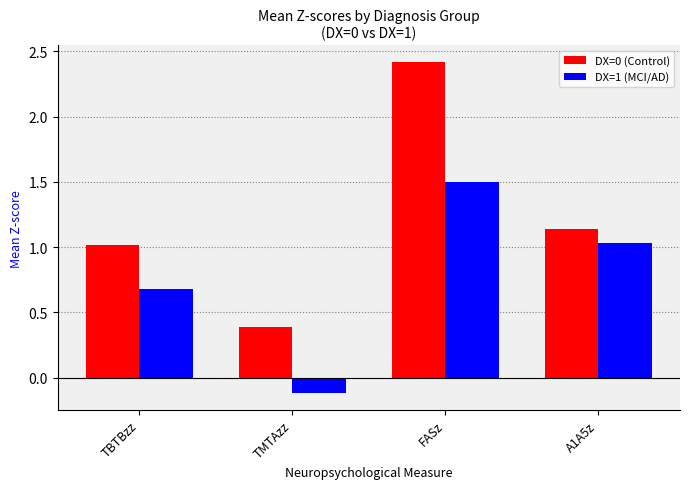

What position from the left is TMTAzz?

2